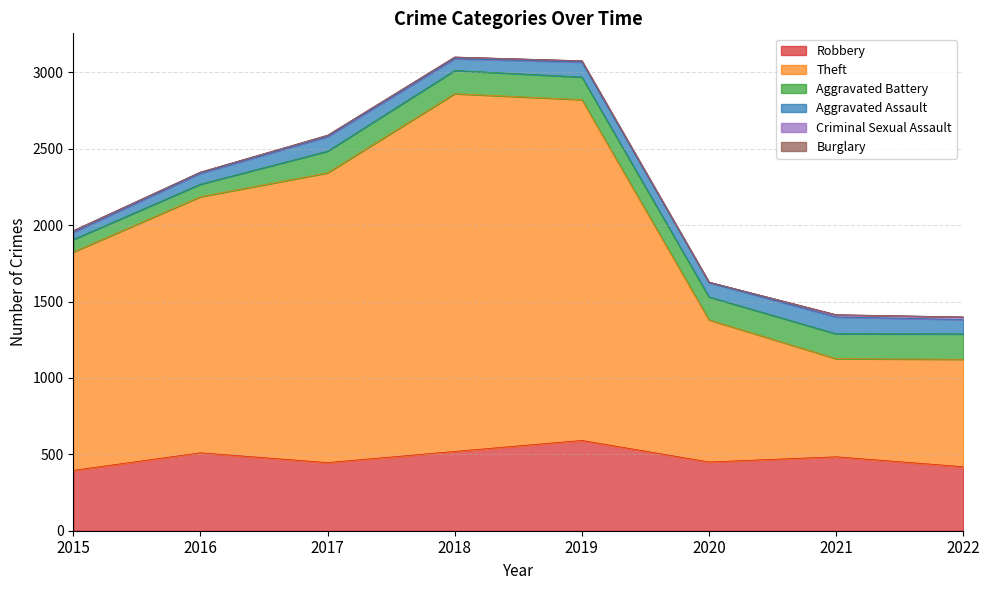

At 2022, list the series in order from smallest to largest.

Burglary, Criminal Sexual Assault, Aggravated Assault, Aggravated Battery, Robbery, Theft